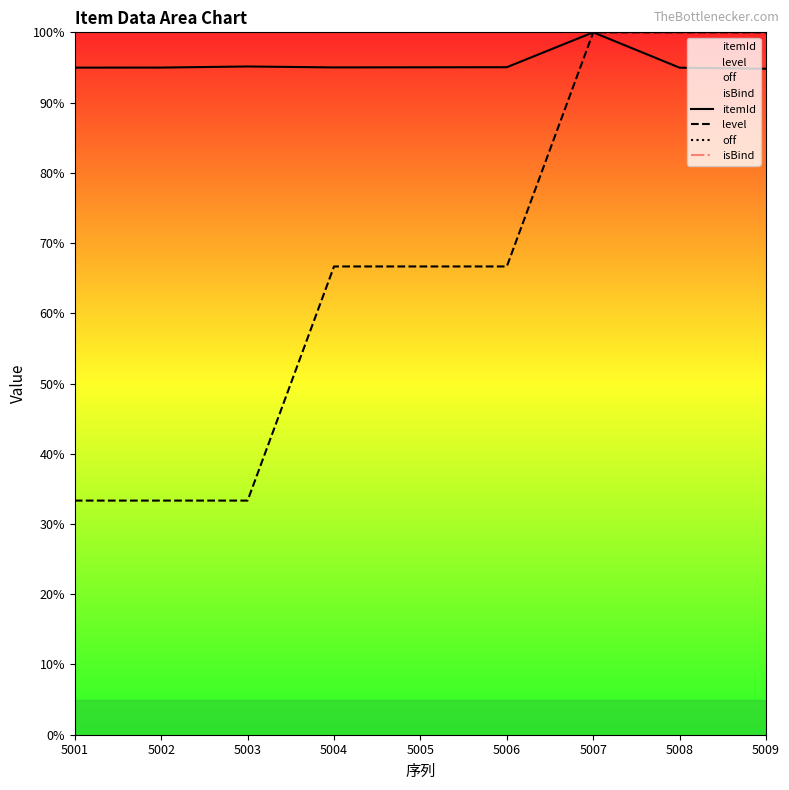

What are all the series names shown in the legend?

itemId, level, off, isBind